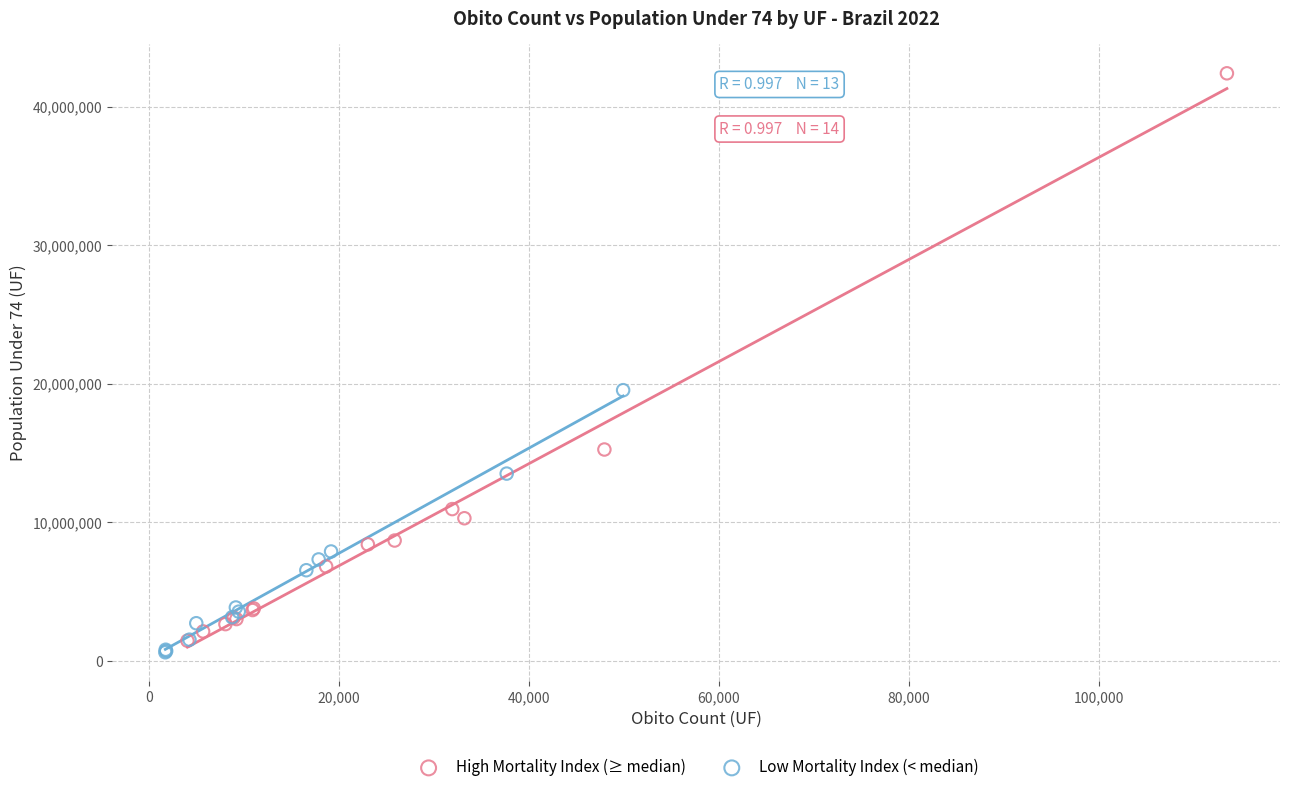

What are all the series names shown in the legend?

High Mortality Index (≥ median), Low Mortality Index (< median)